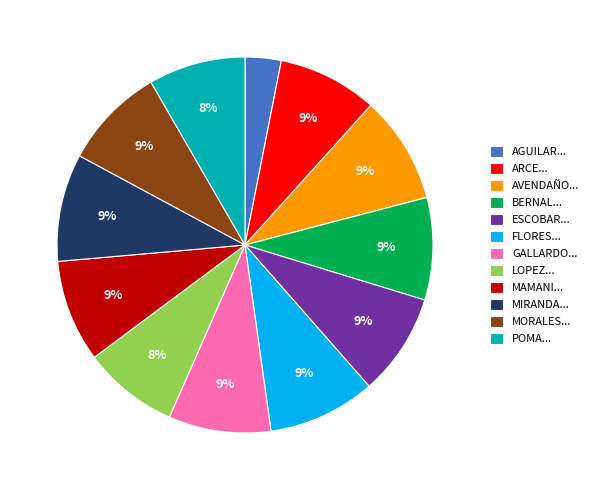

To the nearest percent, what is the average slice percentage?

8%